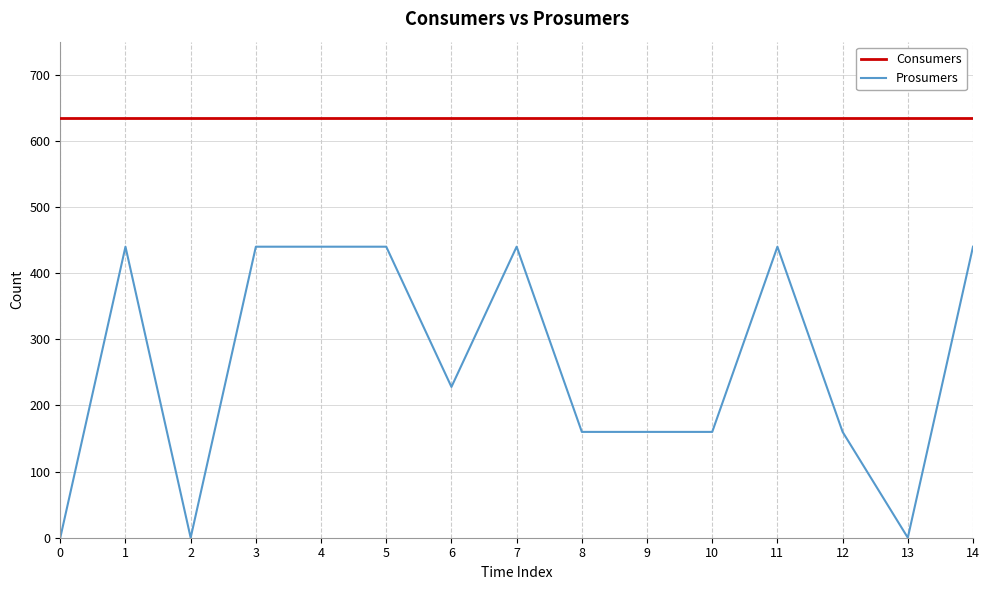

Which series has the widest spread of values?

Prosumers